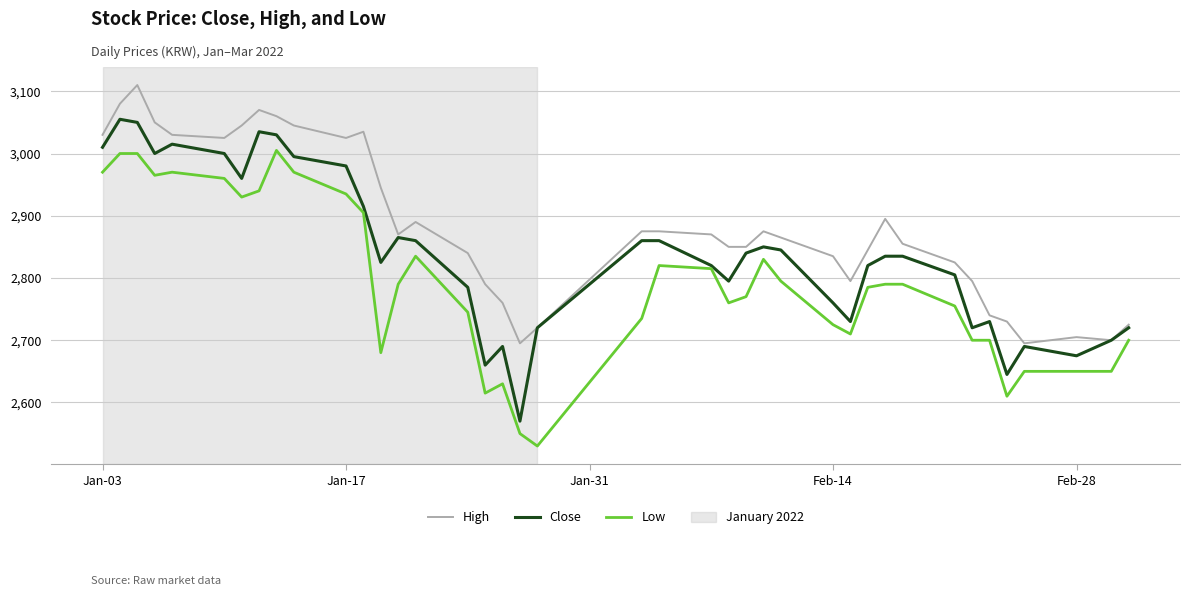

True or false: Low and High intersect in this chart.

False